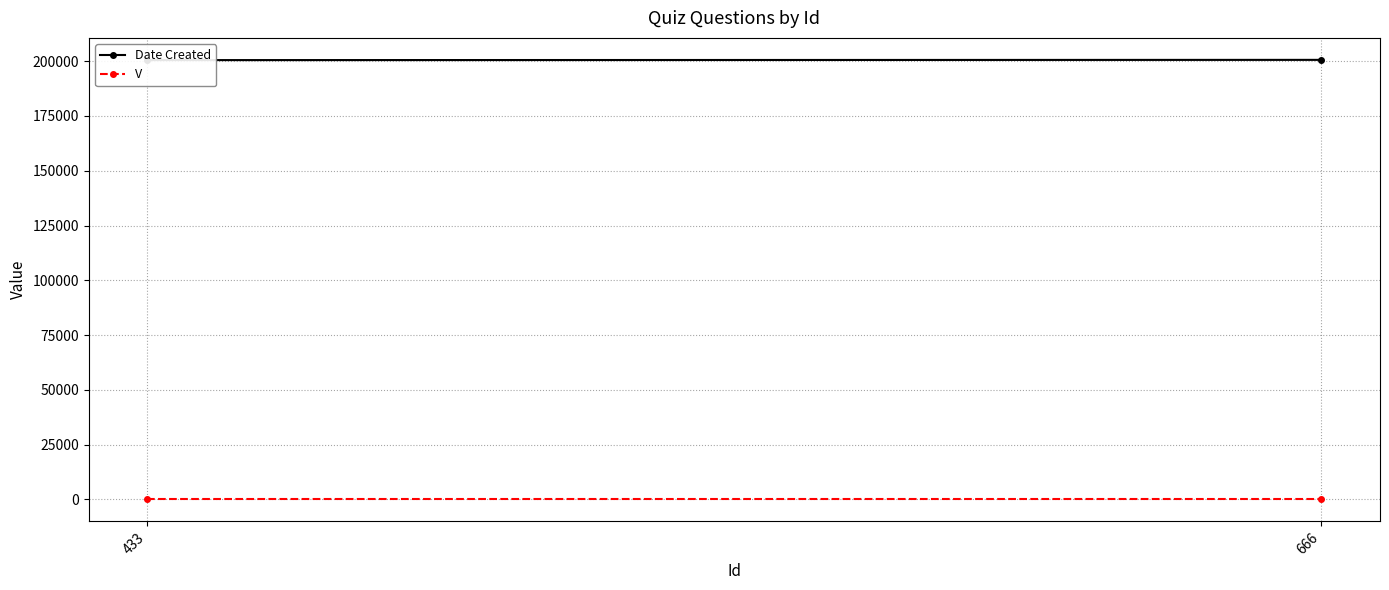

How many series are shown in this chart?

2